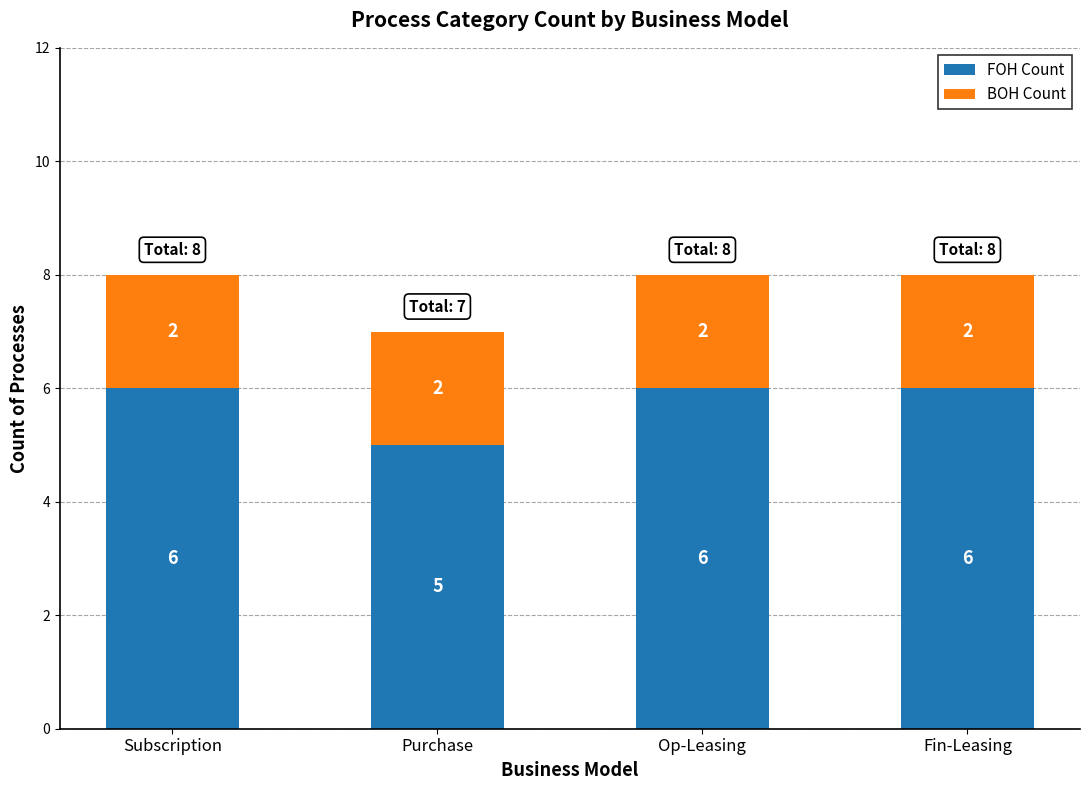

Reading left to right, what are the values for FOH Count?

6	5	6	6